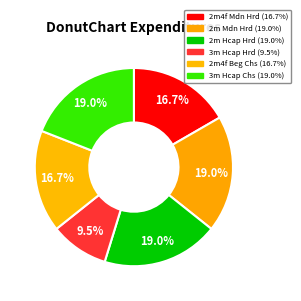

What is the total percentage of 3m Hcap Chs and 2m Mdn Hrd?

38.1%